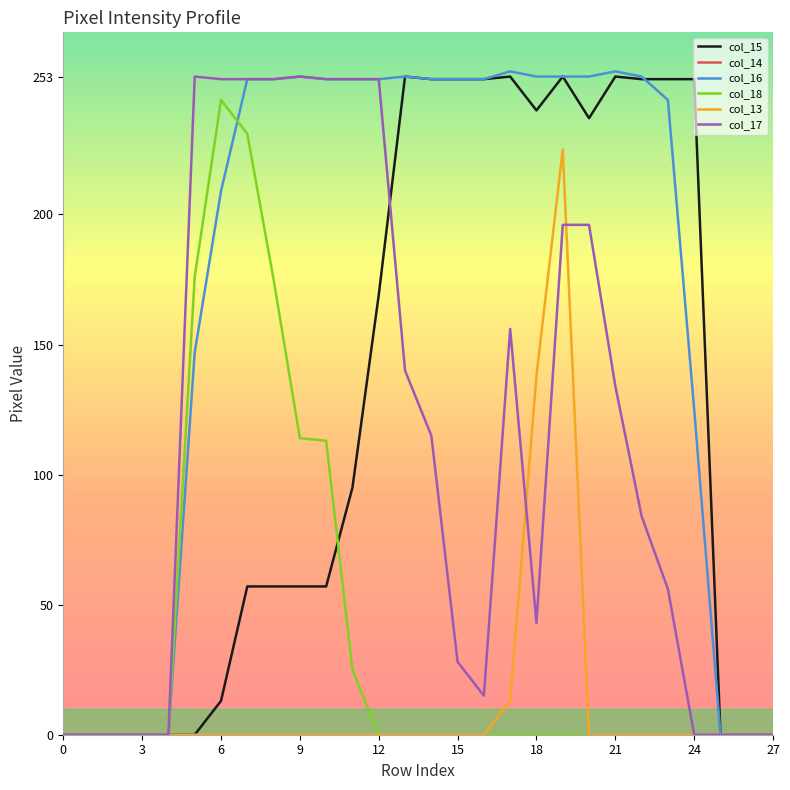

What is the maximum value shown in the chart?

255